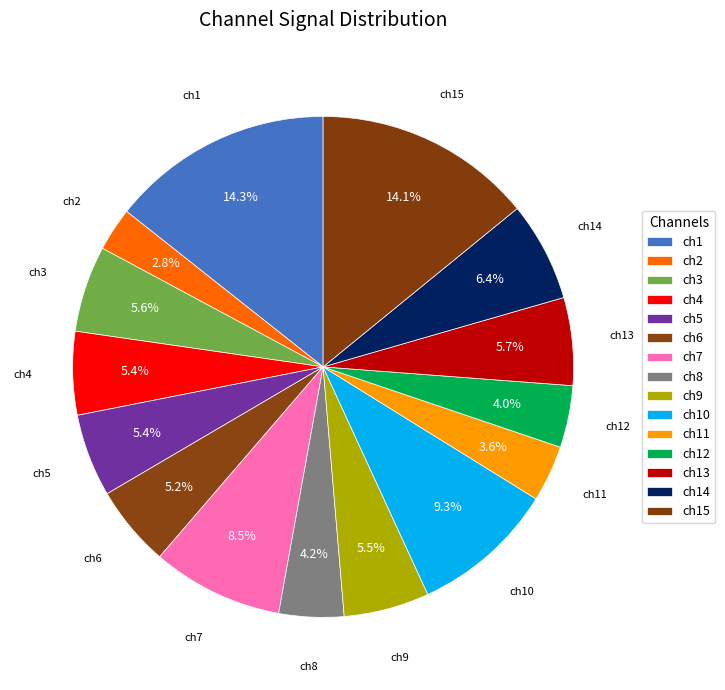

How many segments does this pie chart have?

15